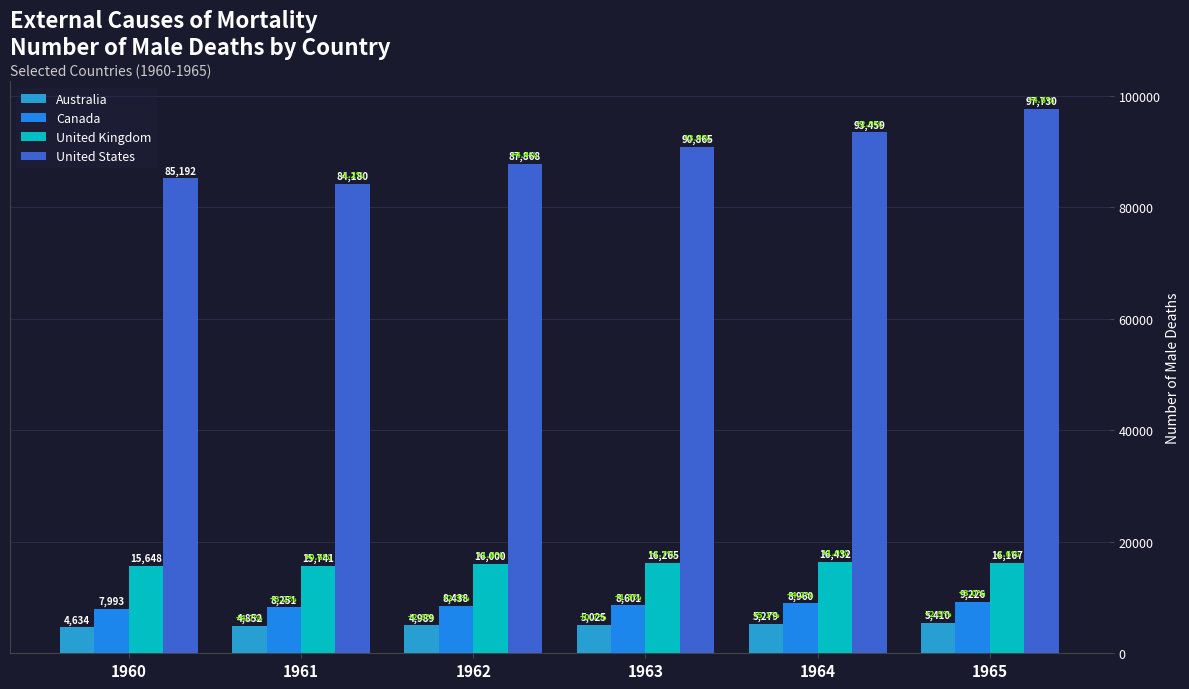

What is the sum of the United Kingdom values at 1960 and 1964?

32080